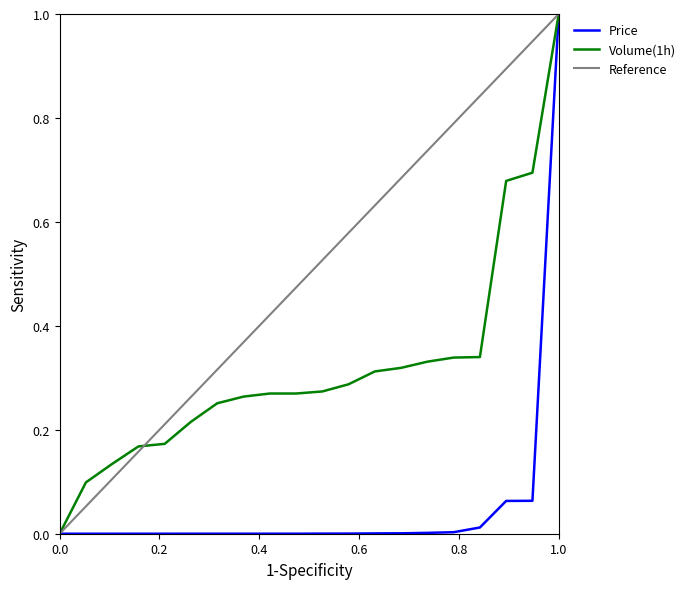

List the series in order of their overall mean, highest first.

Reference, Volume(1h), Price